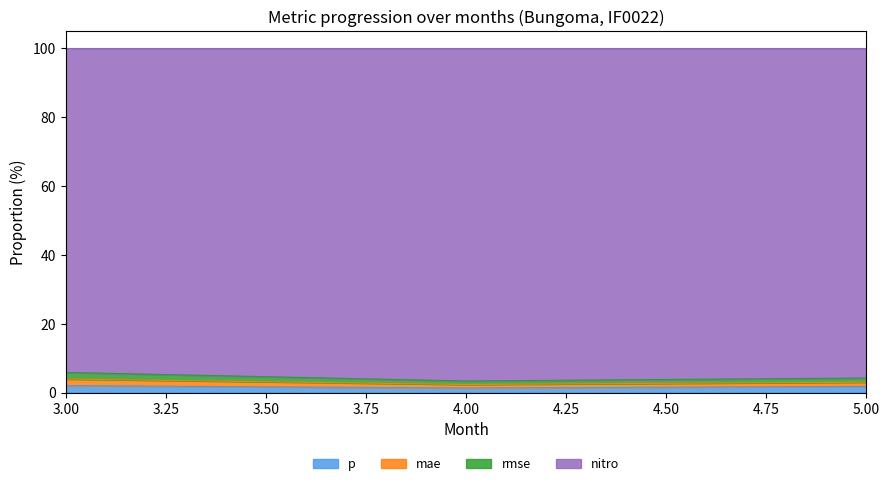

Is the value of p at 4 greater than the value of mae at 4?

No